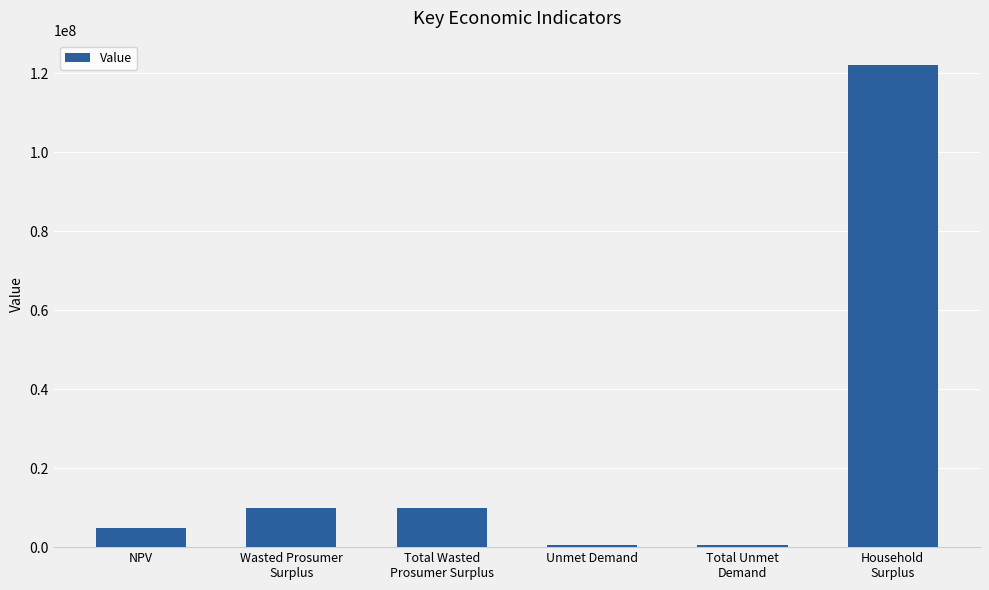

What is the minimum value shown in the chart?

500464.1